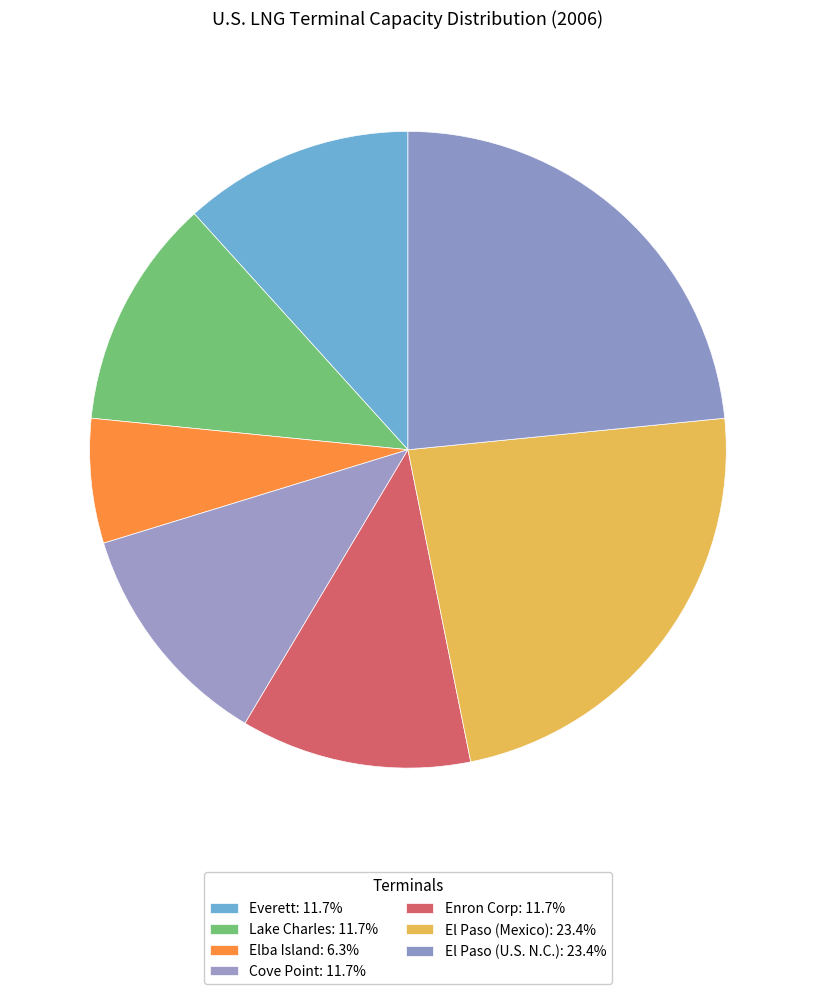

Do Everett and El Paso (U.S. N.C.) together represent more than half of the pie?

No